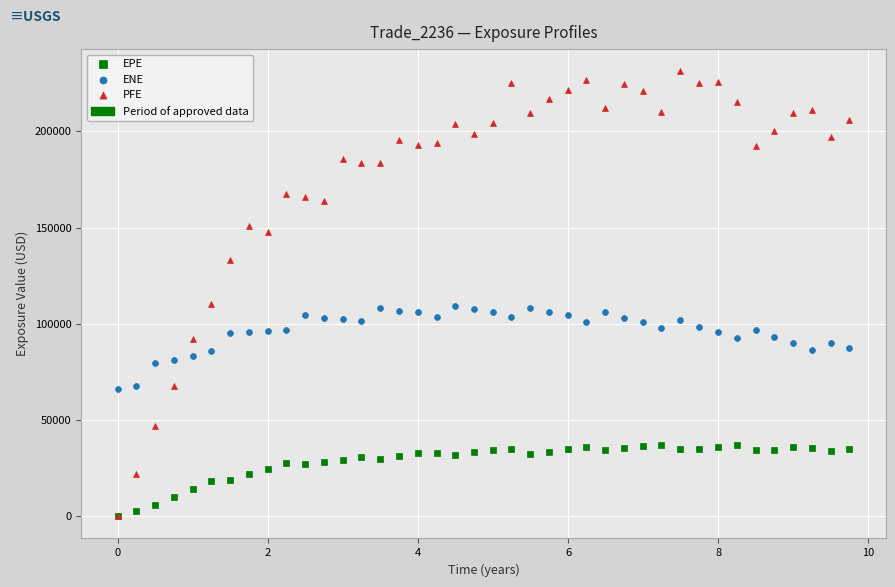

Which series reaches the maximum Y coordinate?

PFE